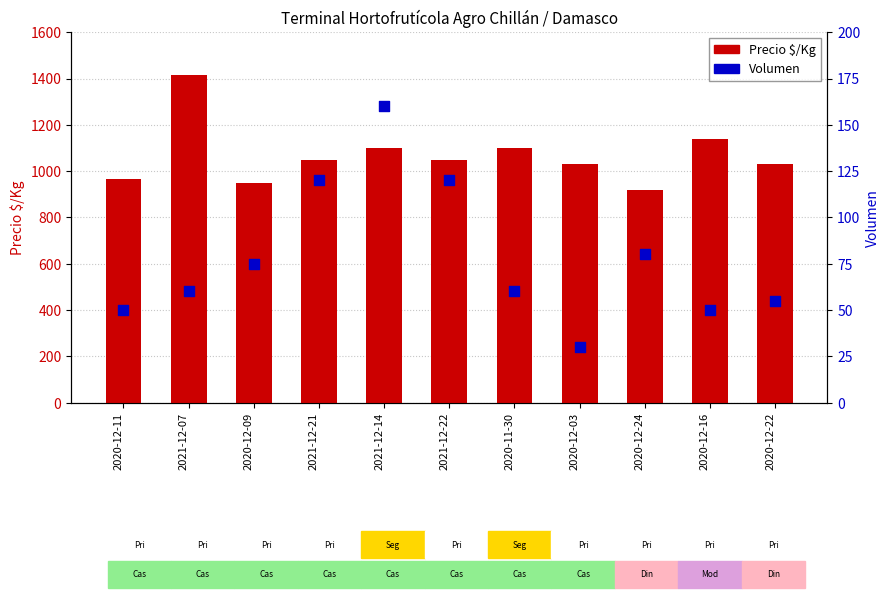

Which series contains the lowest Y value?

Volumen